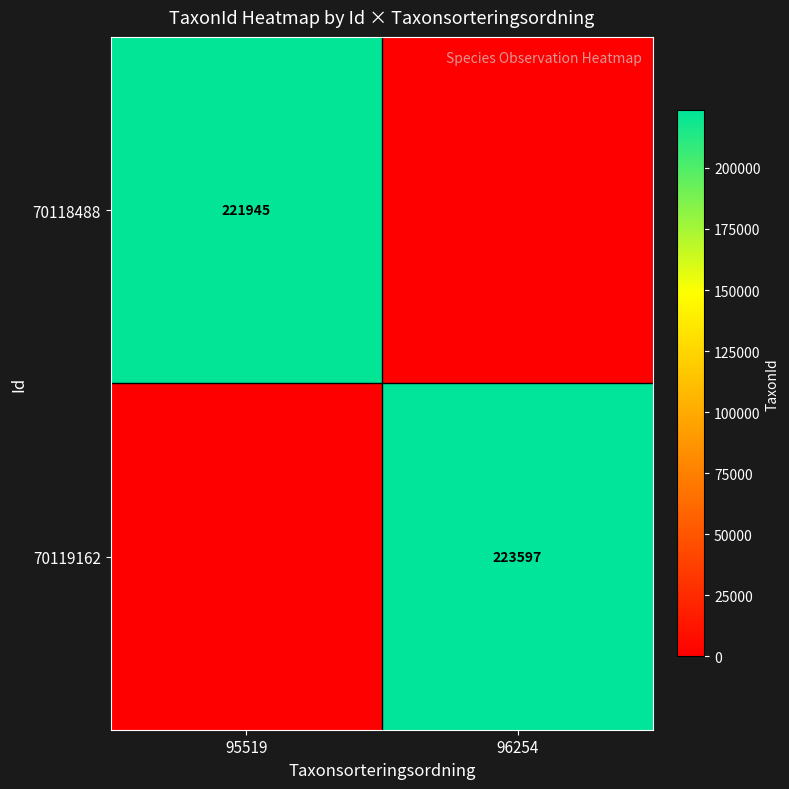

The 70119162 series shows 223597 at 96254. True or false?

True